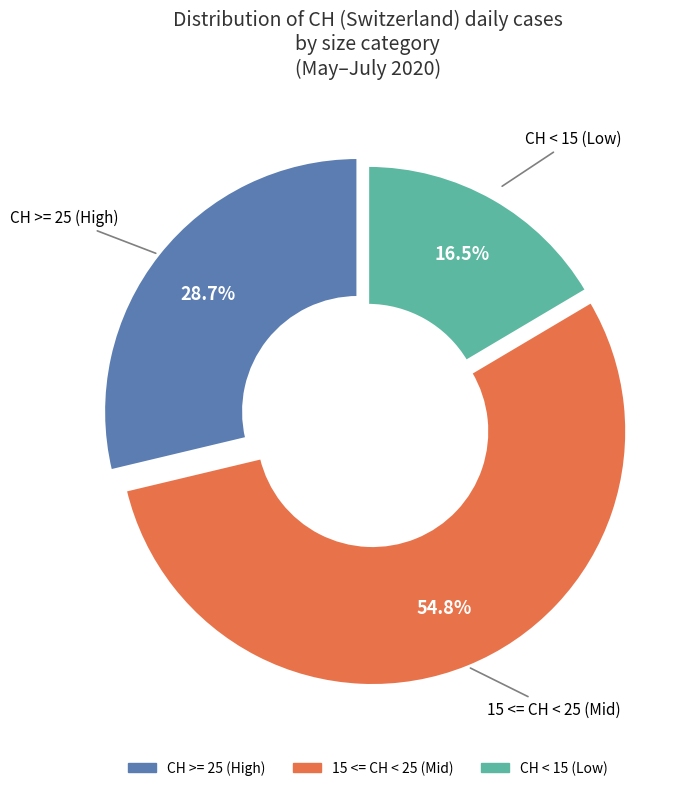

How many segments does this pie chart have?

3